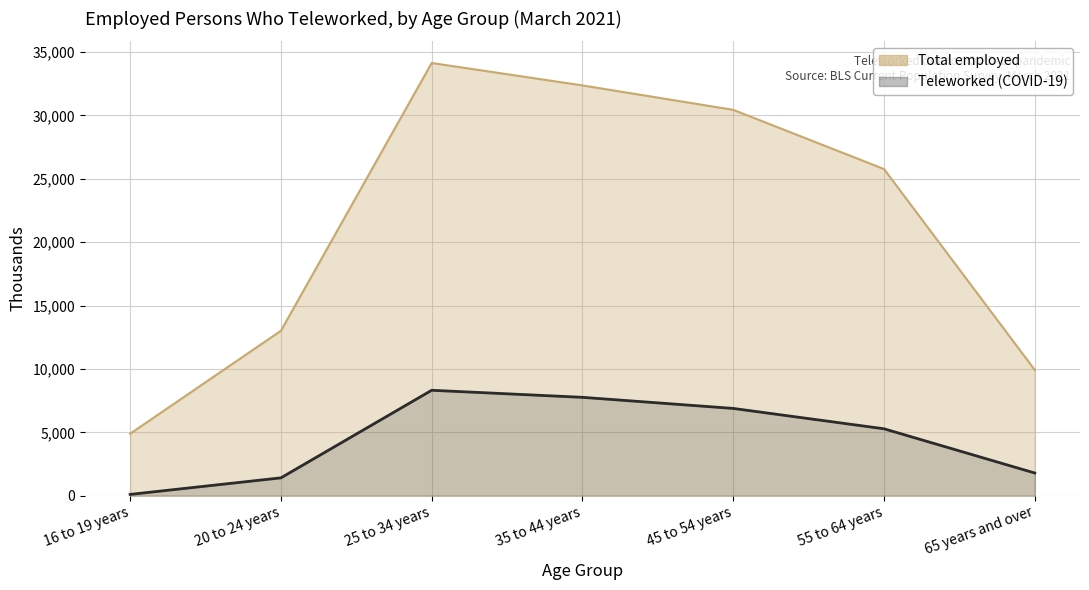

Which label corresponds to the smallest value in the chart?

16 to 19 years